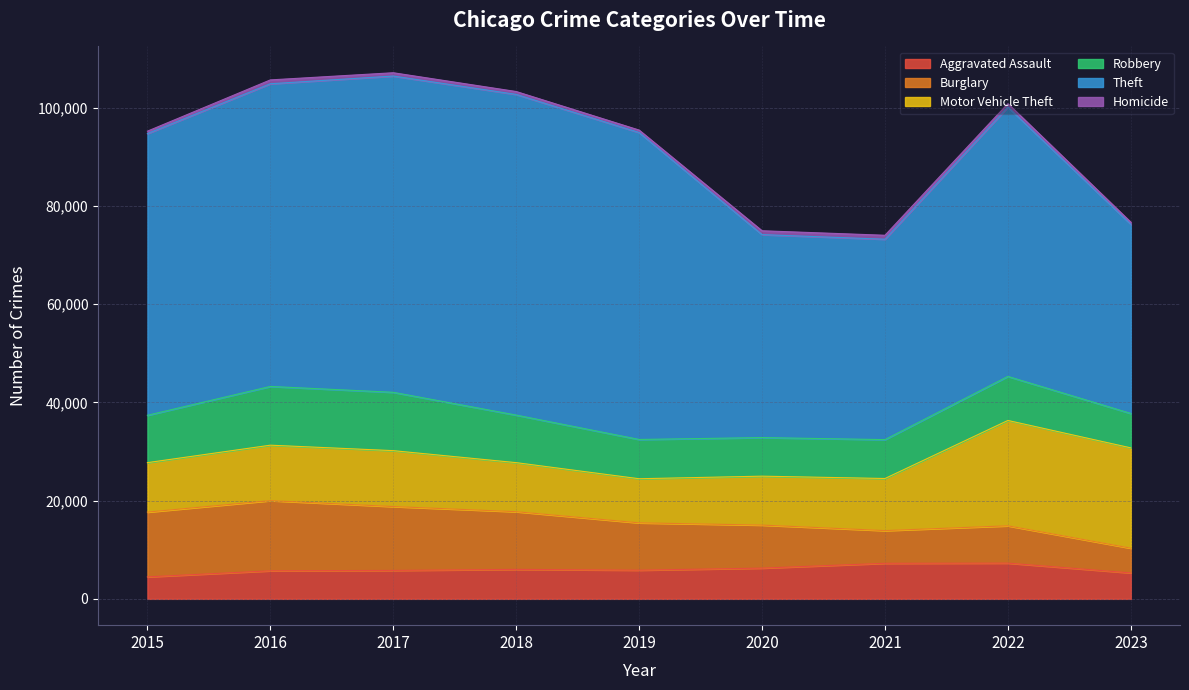

Where does the Motor Vehicle Theft series first go above 10602?

2016